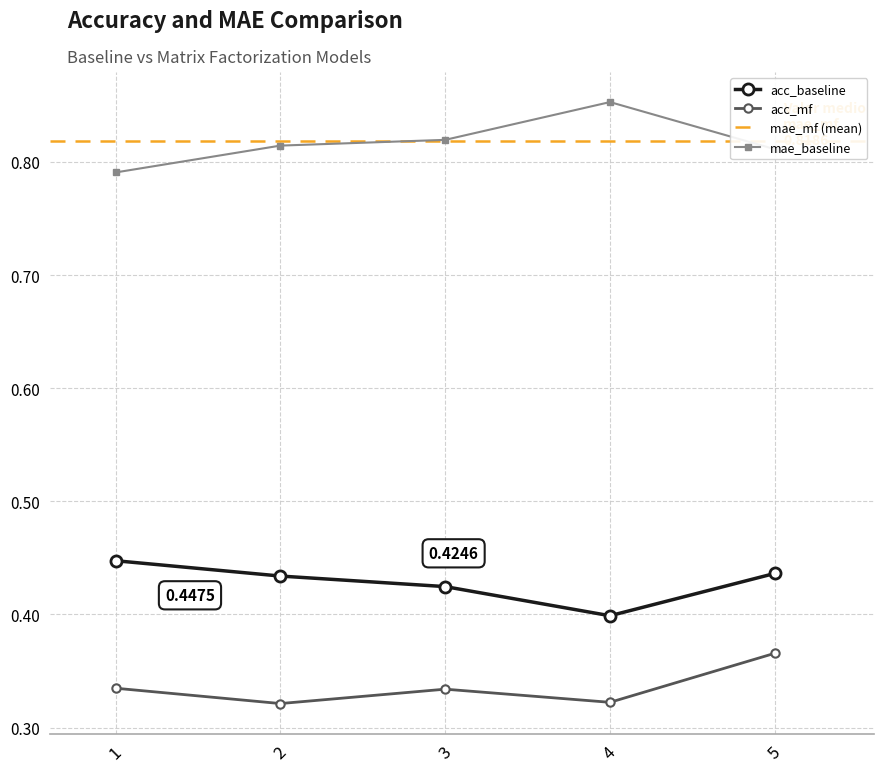

Reading left to right, what are all the values shown in this chart?

acc_baseline: 1=0.4	2=0.4	3=0.4	4=0.4	5=0.4
acc_mf: 1=0.3	2=0.3	3=0.3	4=0.3	5=0.4
mae_baseline: 1=0.8	2=0.8	3=0.8	4=0.9	5=0.8